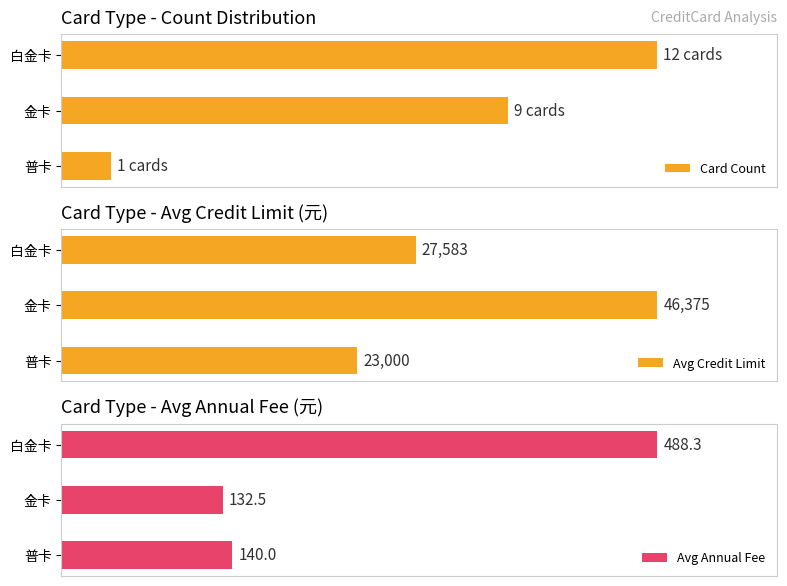

What are all the series names shown in the legend?

Card Count, Avg Credit Limit, Avg Annual Fee